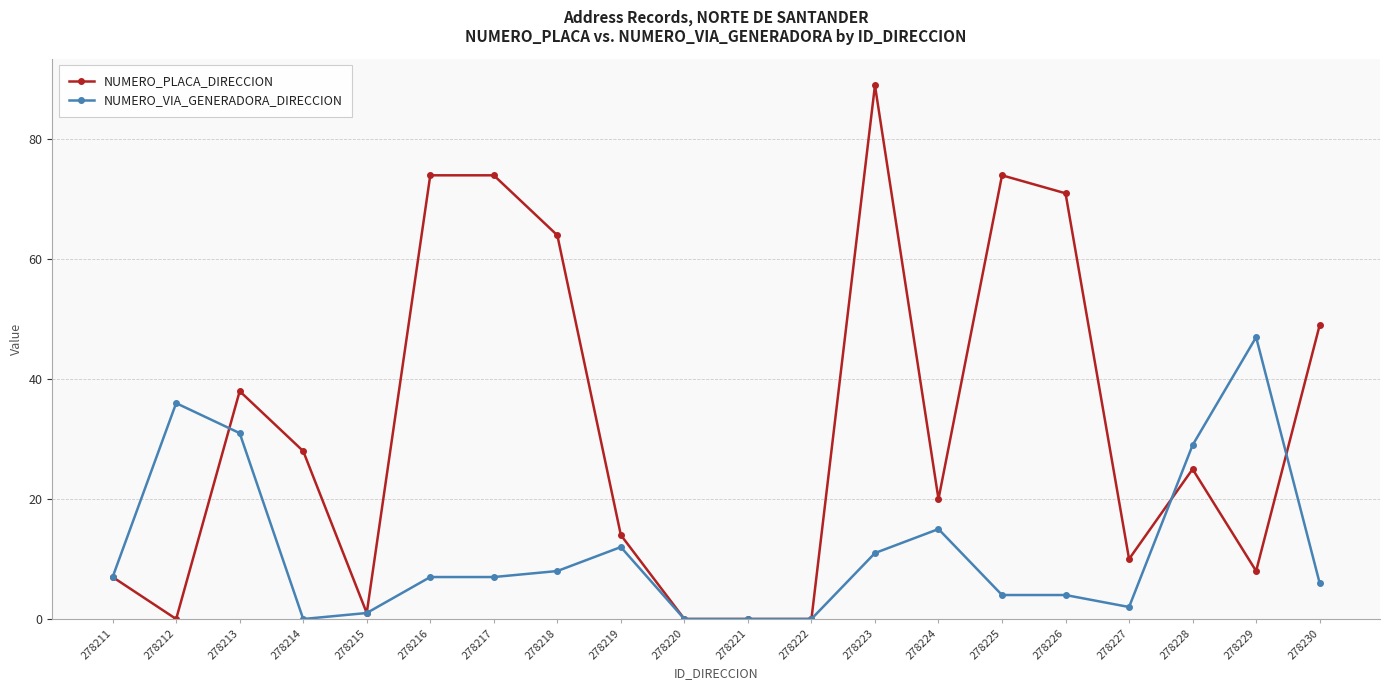

Which category has the highest value across all series?

278223